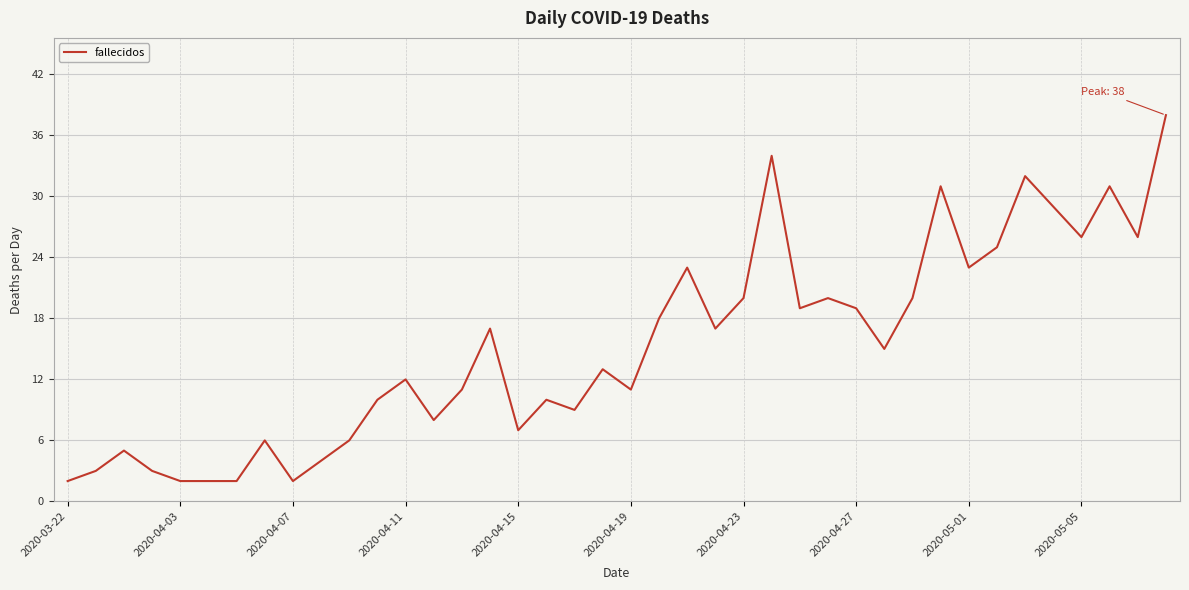

Does the chart display data point markers on the line(s)?

No